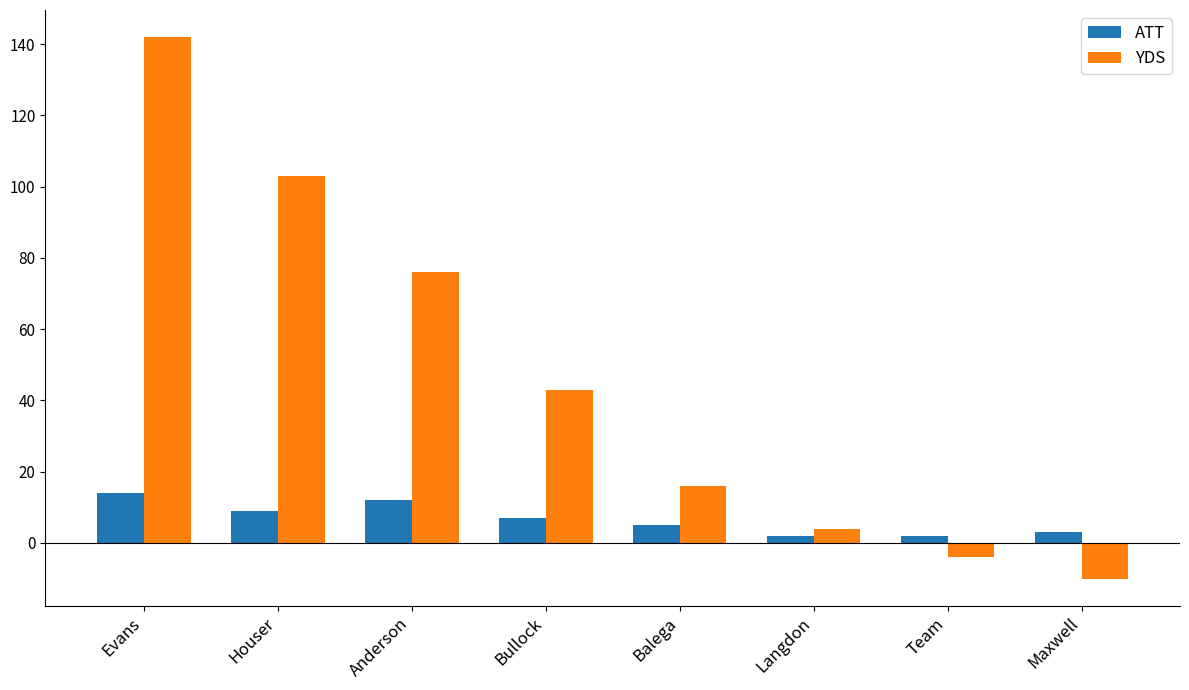

What is the total value across all series at Balega?

21